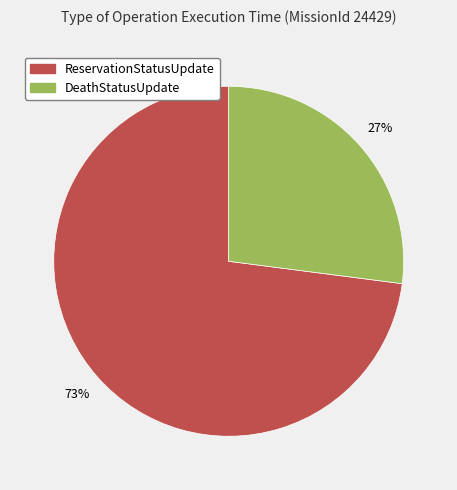

To the nearest percent, what is the average slice percentage?

50%